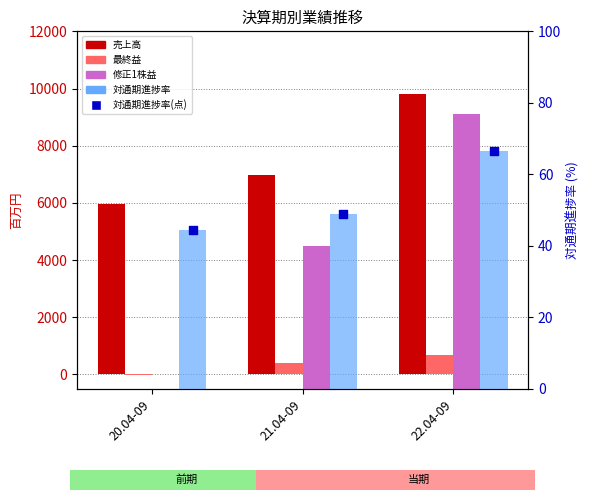

At how many categories does at least one series exceed 2836?

3